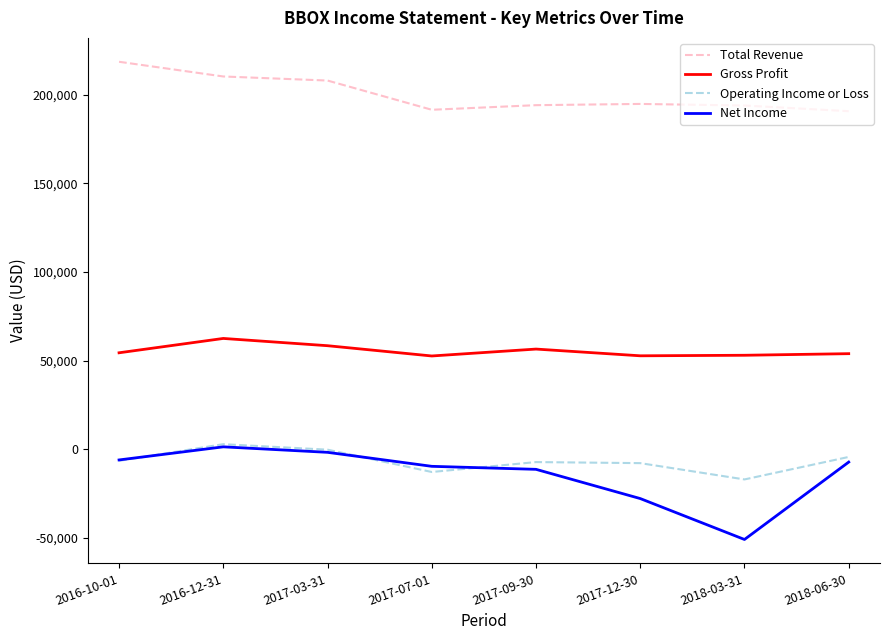

True or false: Net Income and Total Revenue intersect in this chart.

False